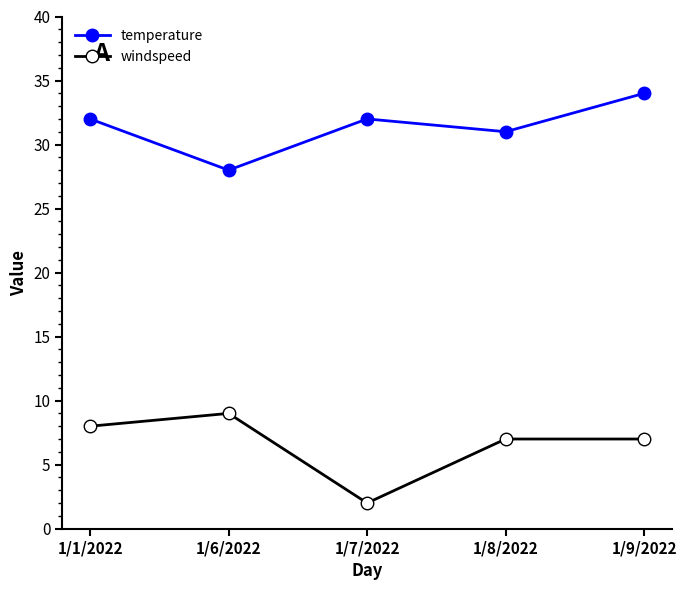

Is the value of temperature at 1/7/2022 greater than the value of windspeed at 1/7/2022?

Yes